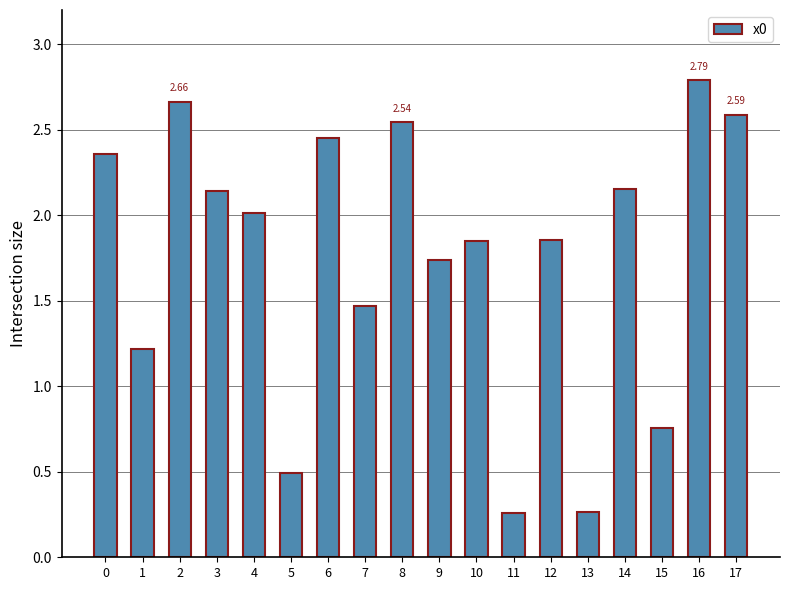

What is the sum of all values?

31.6